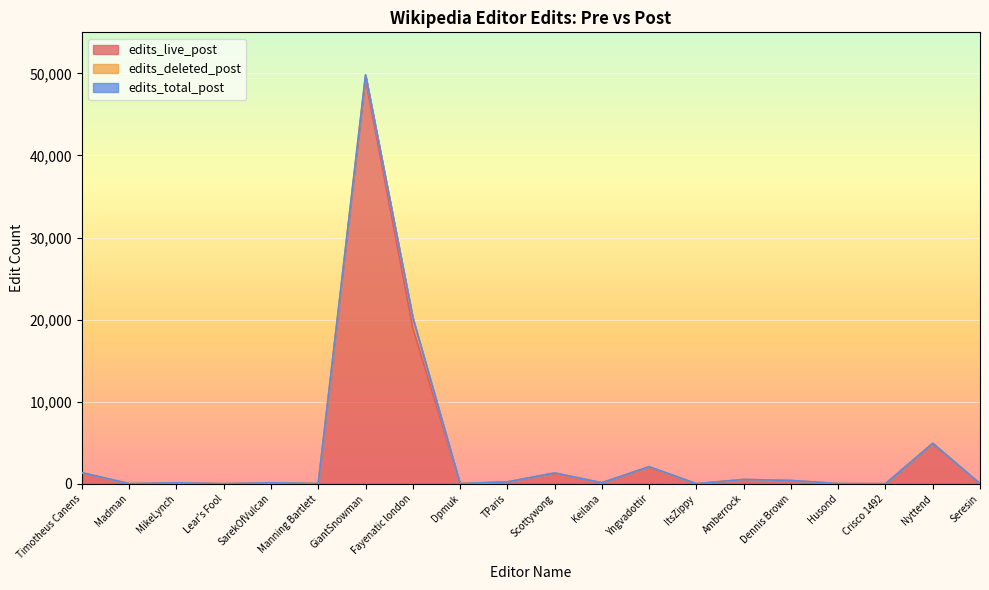

At which category is the sum across all series the highest?

GiantSnowman